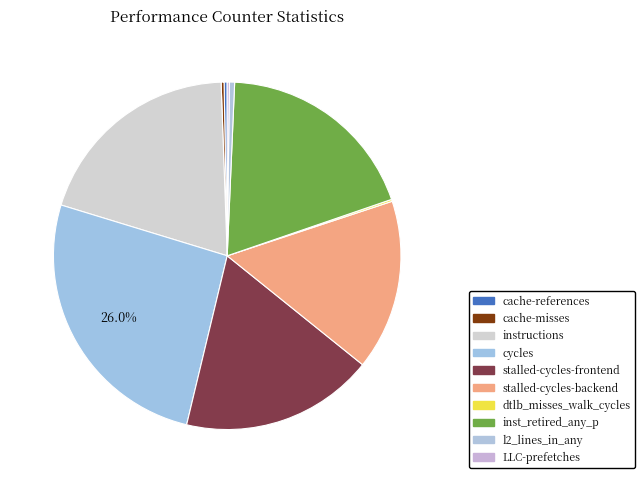

To the nearest percent, what percentage of the pie is stalled-cycles-backend?

16%